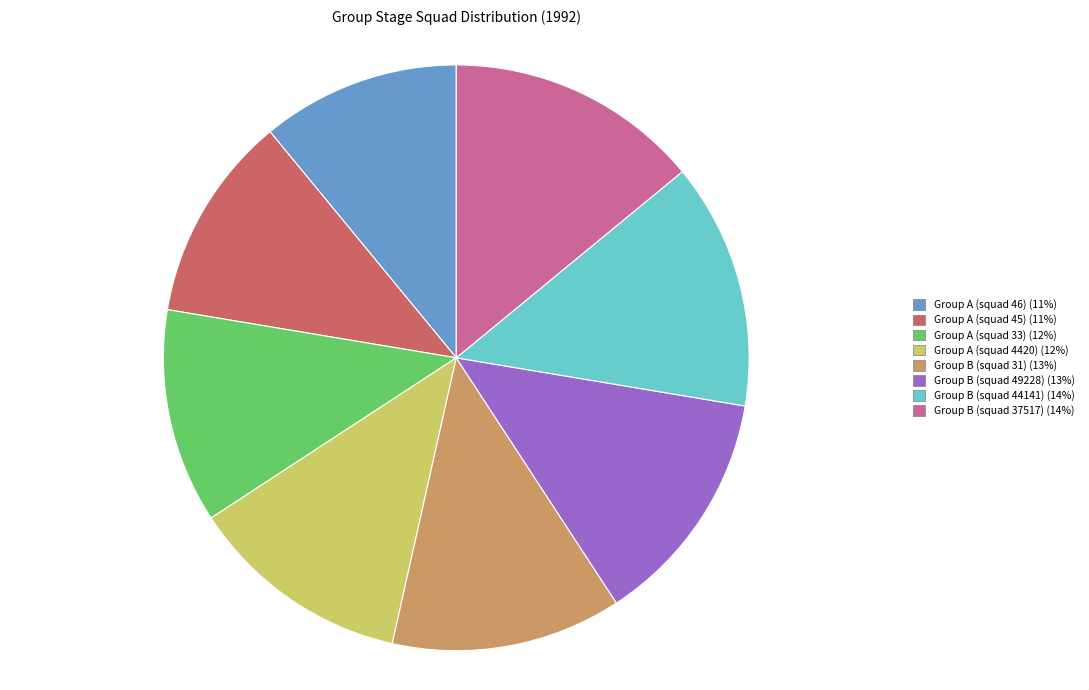

What is the ratio of the value at Group A (squad 45) to the value at Group B (squad 44141)?

0.8